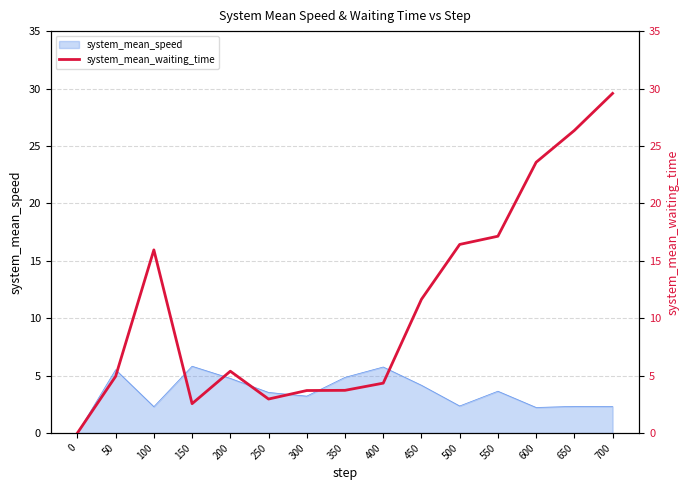

Is it true that system_mean_speed equals 2.3 at 650?

True